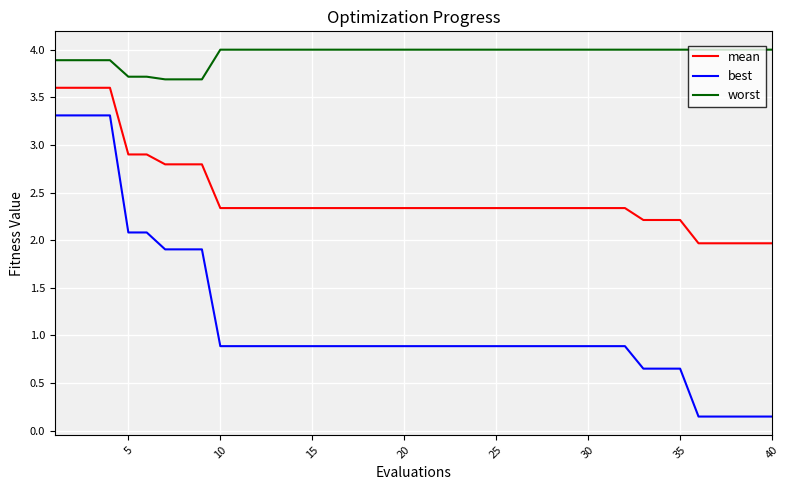

Rank the series by their maximum value, from lowest to highest.

best, mean, worst